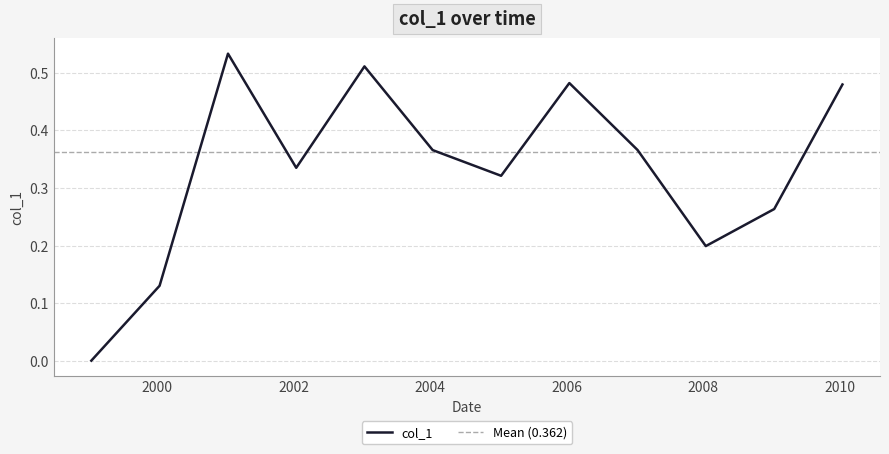

What is the change in value from 2001-01-15 to 2008-01-15?

-0.3